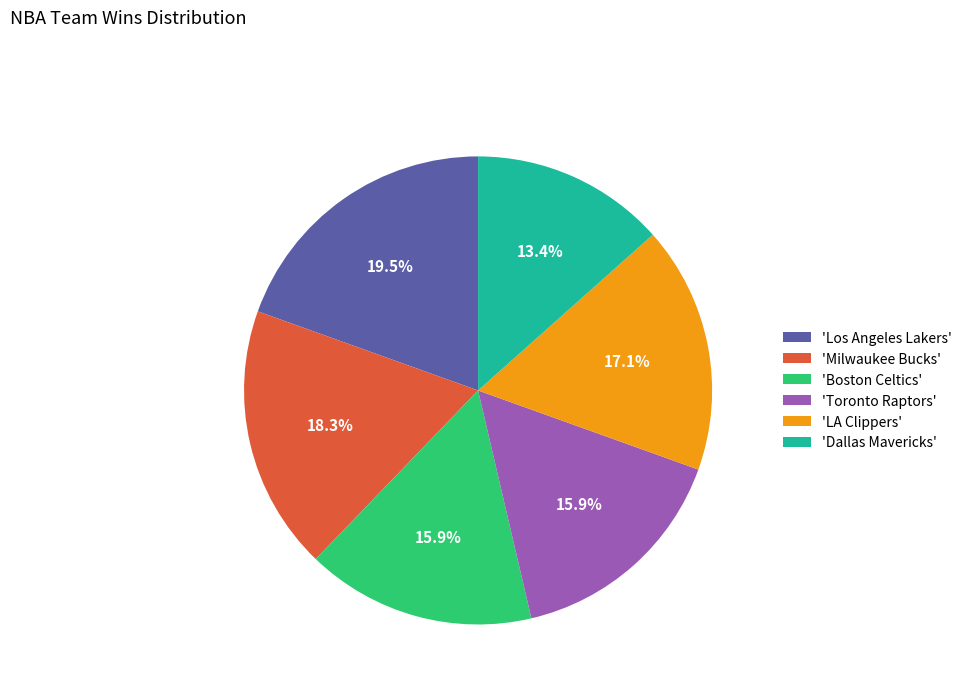

Is there any slice that represents more than half of the pie?

No